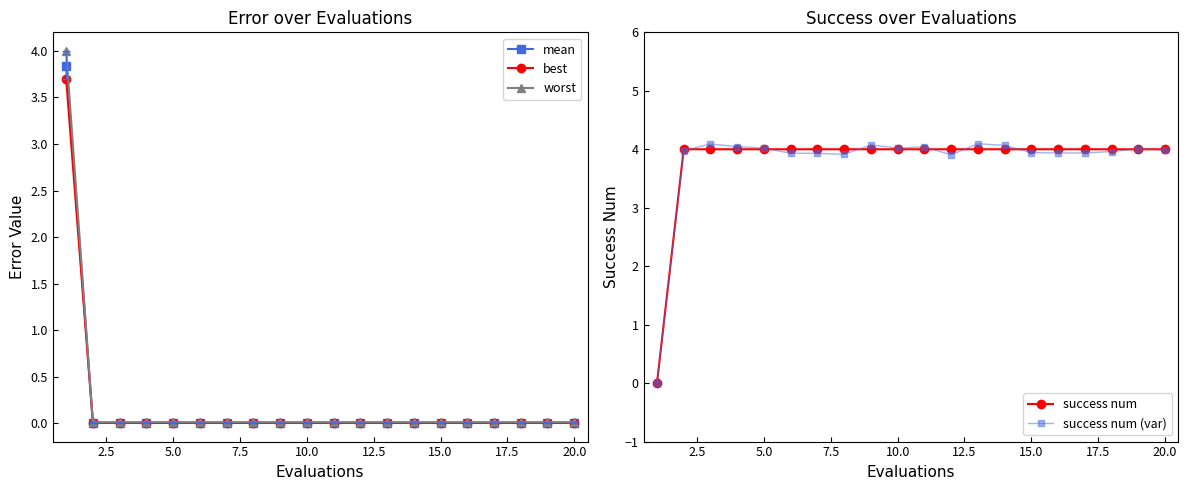

What is the maximum value for worst?

4.0